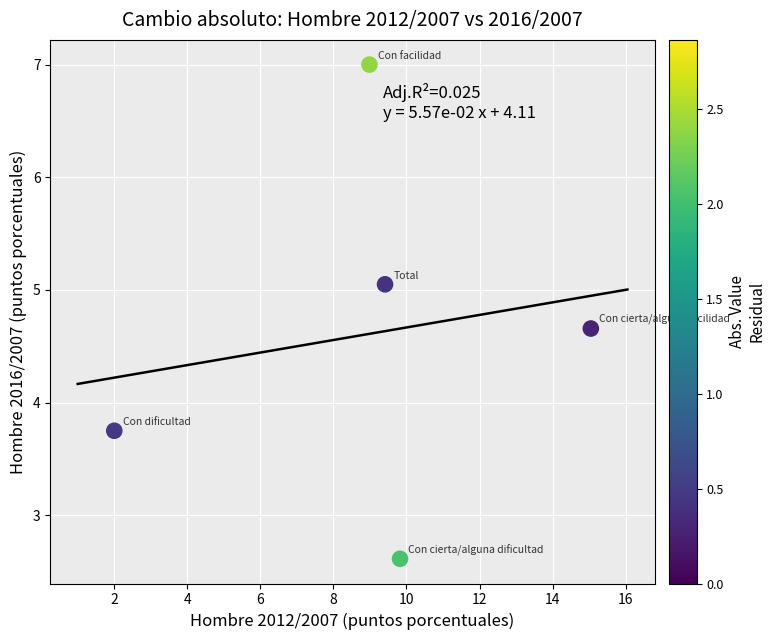

What is the average Y value?

4.6